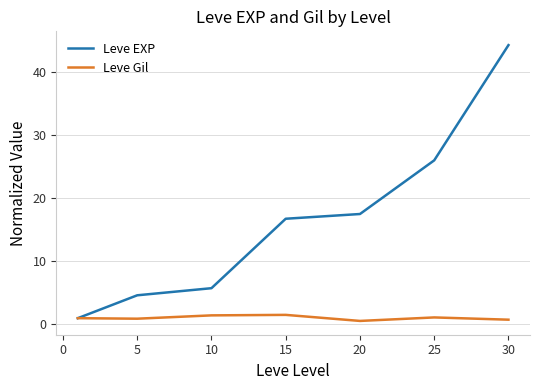

Which series has the largest total across all categories?

Leve EXP